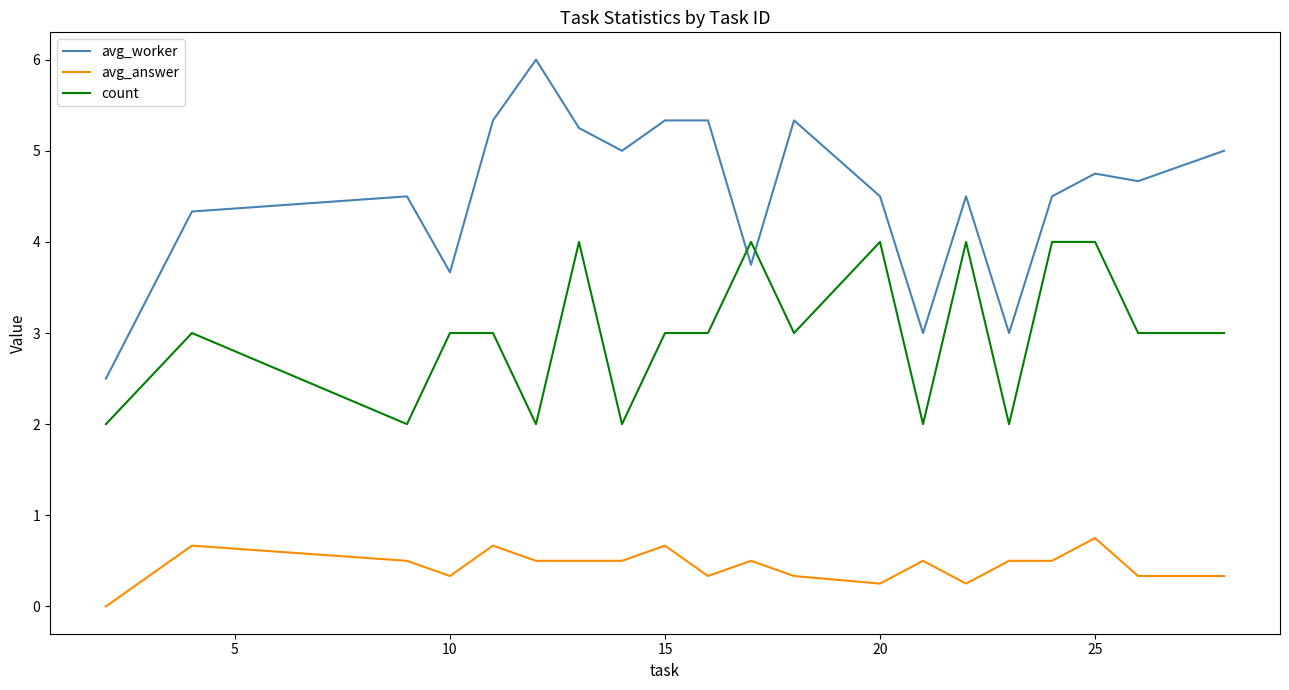

How many lines are shown in the chart?

3